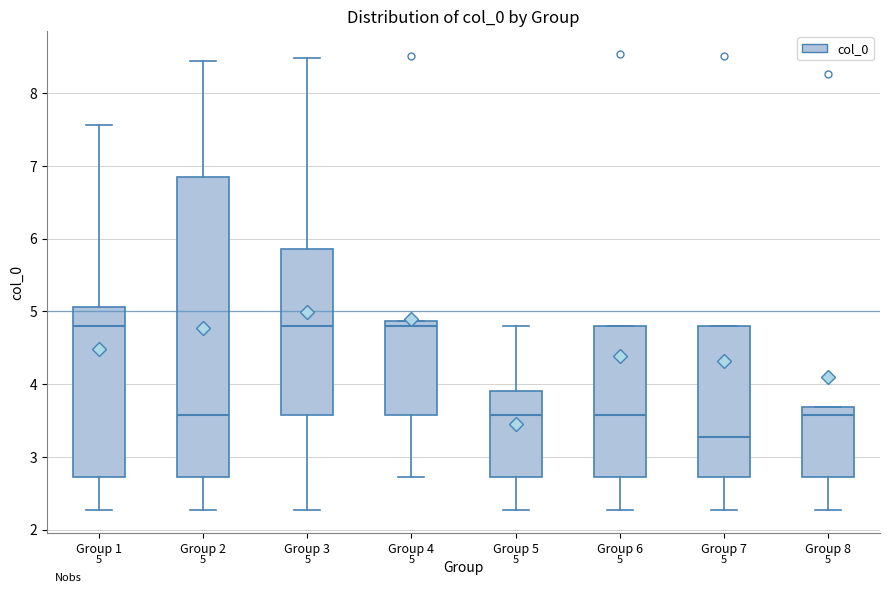

Which box's median line is the lowest?

Group 7